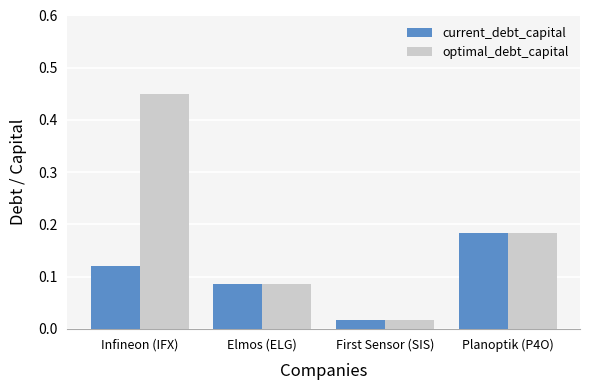

Which series changed the most between Infineon (IFX) and Elmos (ELG)?

optimal_debt_capital